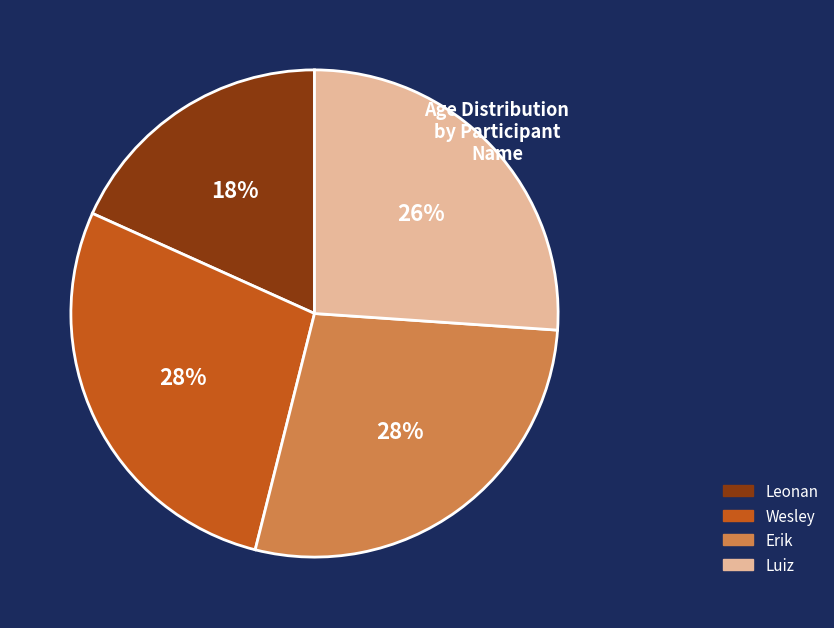

Does Luiz account for over 50% of the chart?

No